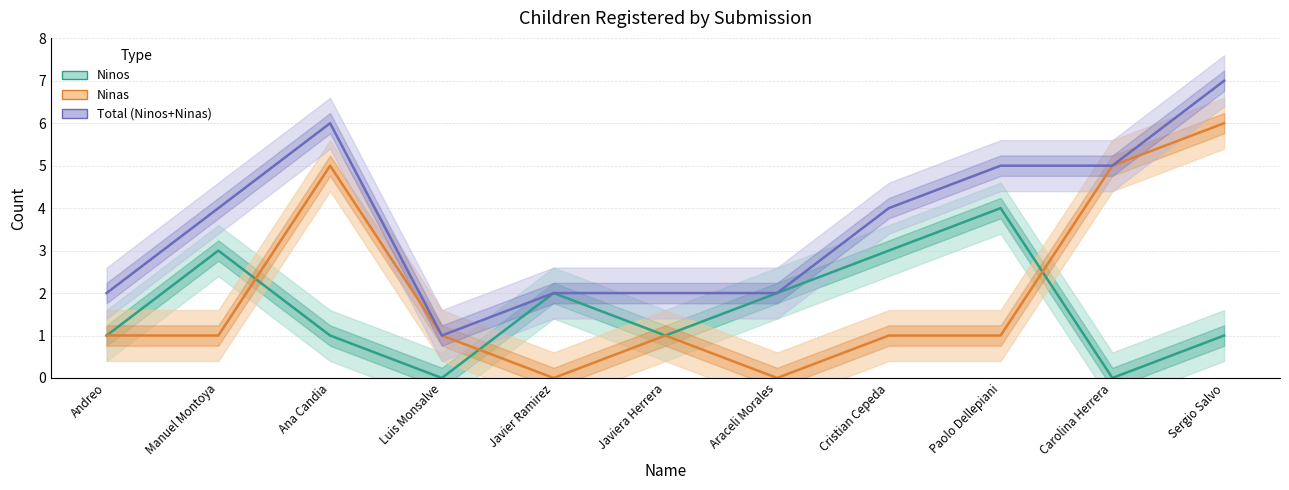

List the series in order of their overall mean, highest first.

Total (Ninos+Ninas), Ninas, Ninos